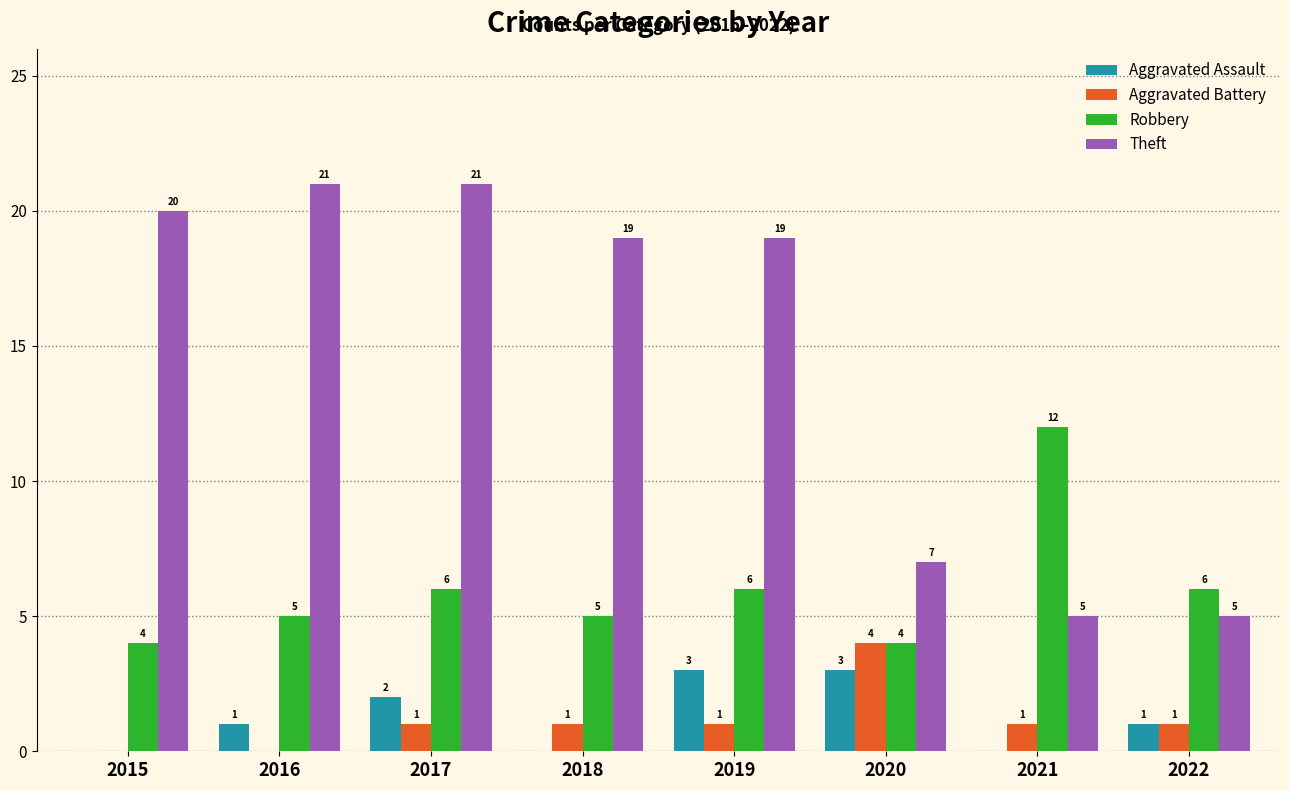

The value of Aggravated Assault at 2019 is 3. True or false?

True